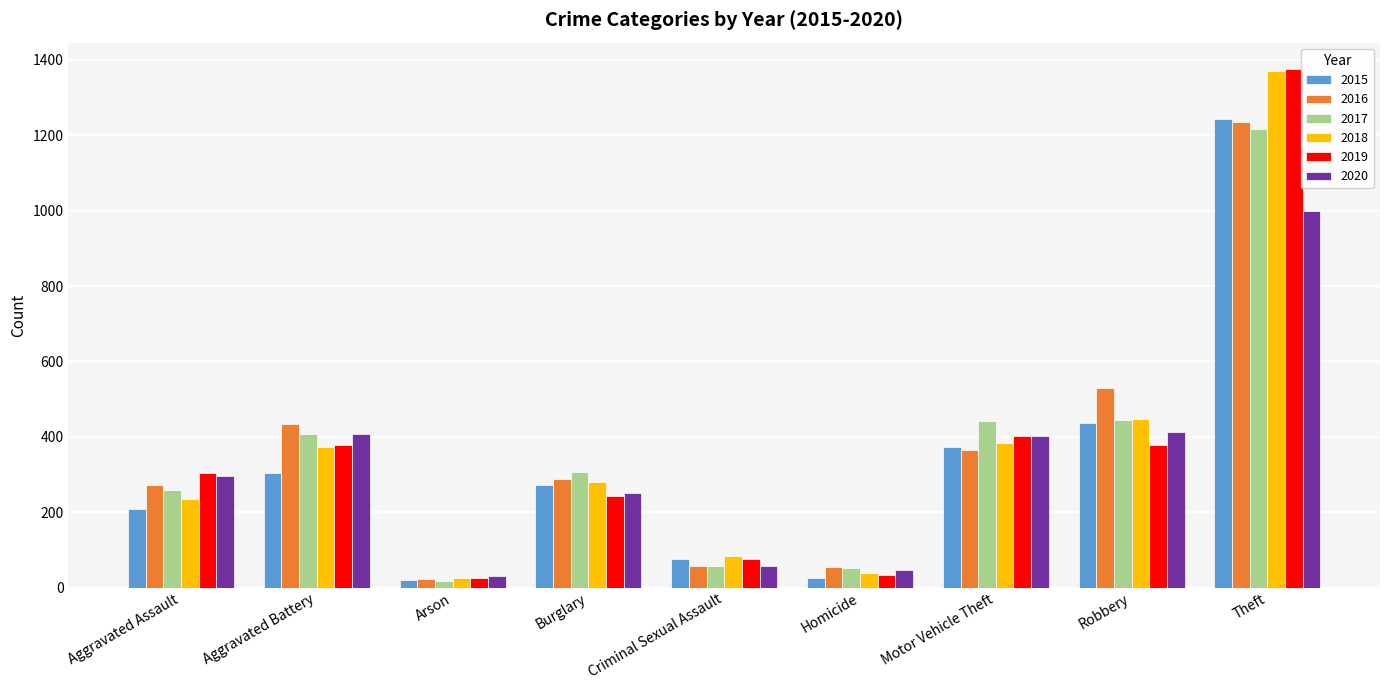

What are all the series names shown in the legend?

2015, 2016, 2017, 2018, 2019, 2020